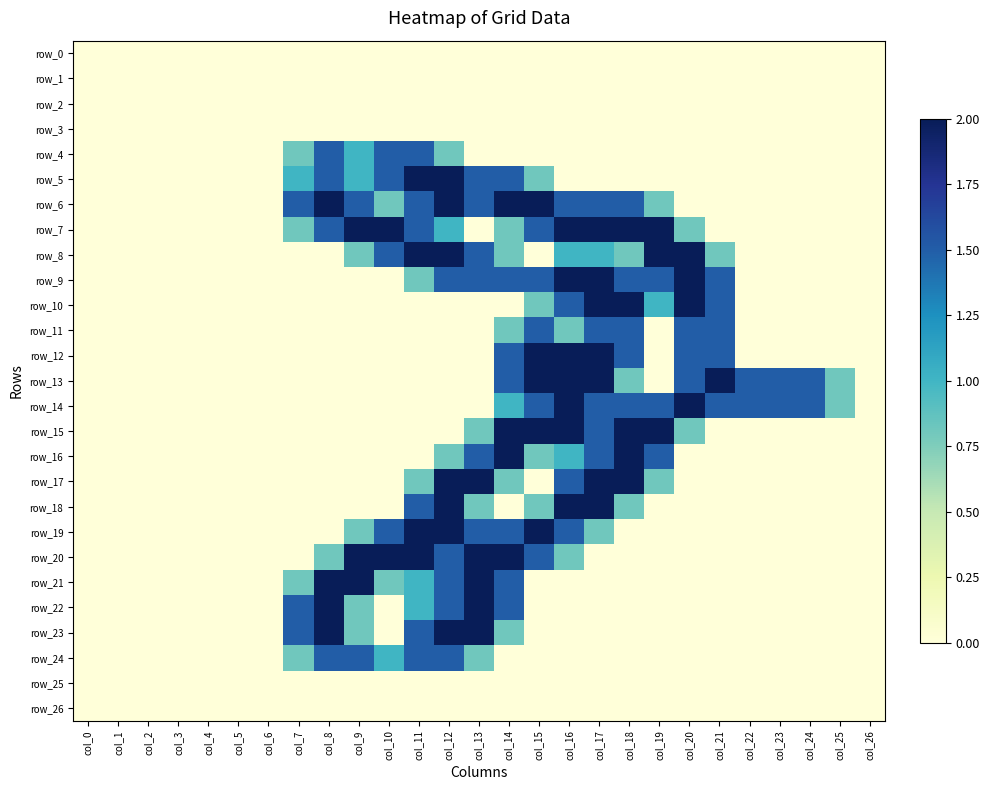

Count the number of data series in this chart.

27